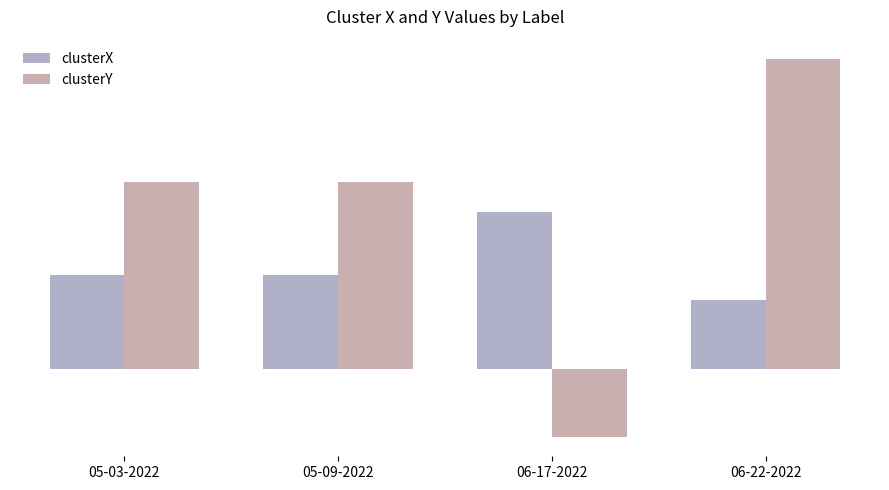

At 05-09-2022, list the series in order from largest to smallest.

clusterY, clusterX